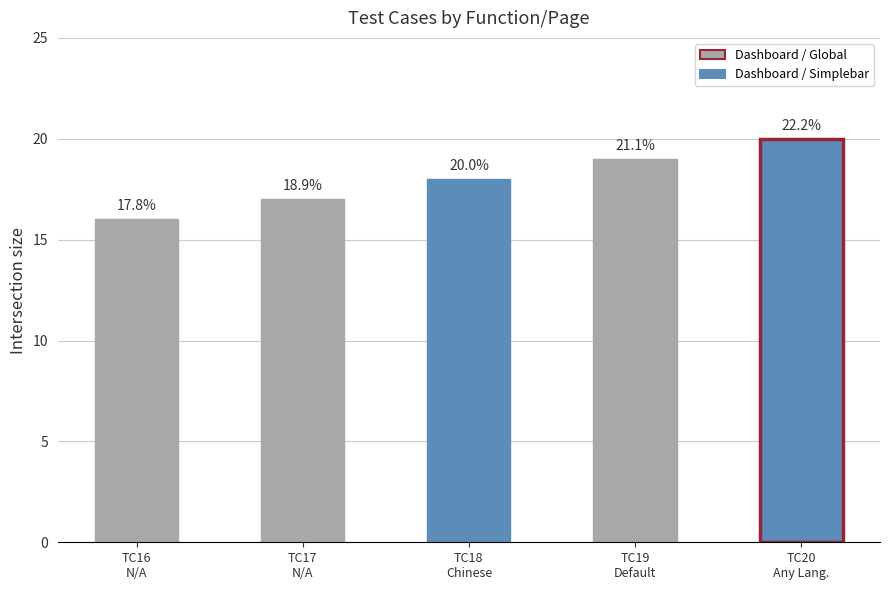

Rank the categories by value from highest to lowest.

TC20
Any Lang., TC19
Default, TC18
Chinese, TC17
N/A, TC16
N/A